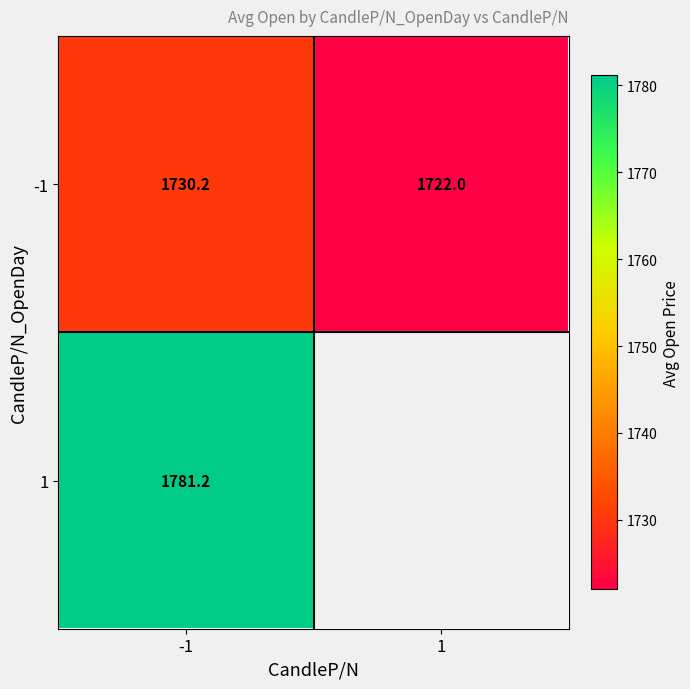

What is the smallest value displayed?

1722.0